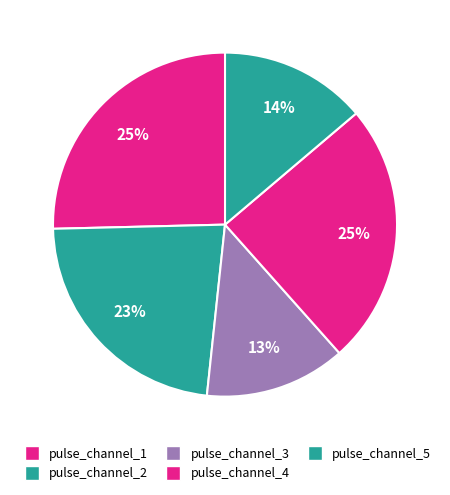

Rank the categories by value from highest to lowest.

pulse_channel_1, pulse_channel_4, pulse_channel_2, pulse_channel_5, pulse_channel_3